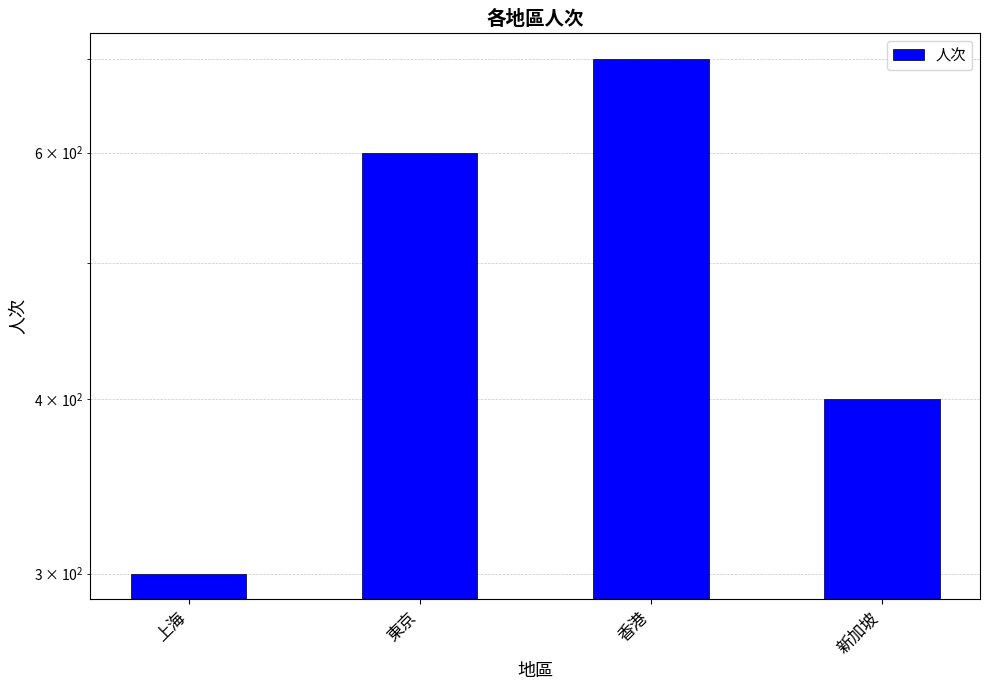

What is the maximum value shown in the chart?

700